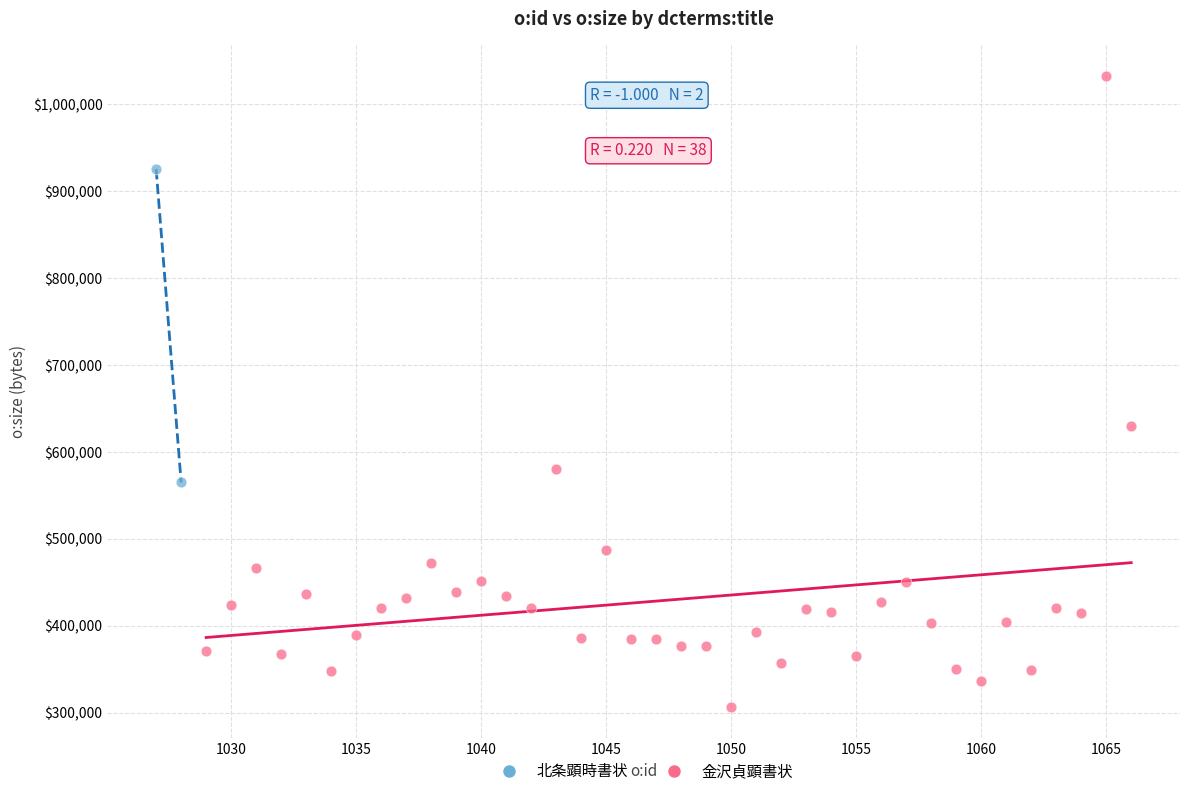

What are all the series names shown in the legend?

北条顕時書状, 金沢貞顕書状